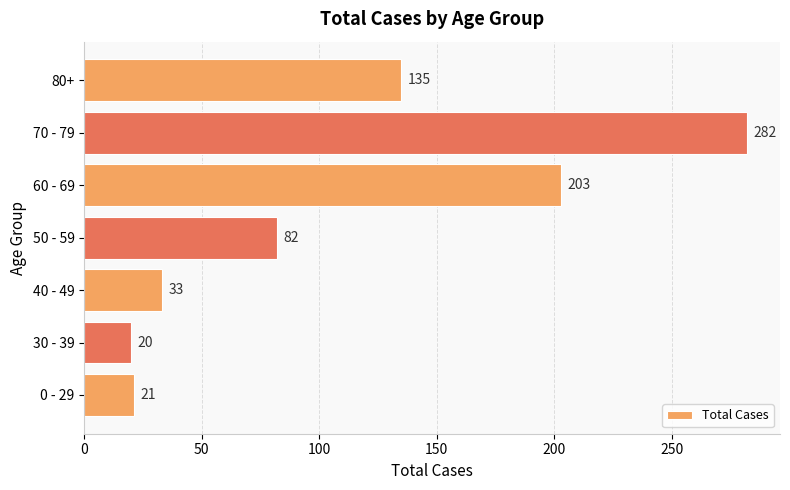

How many categories are shown in the chart?

7